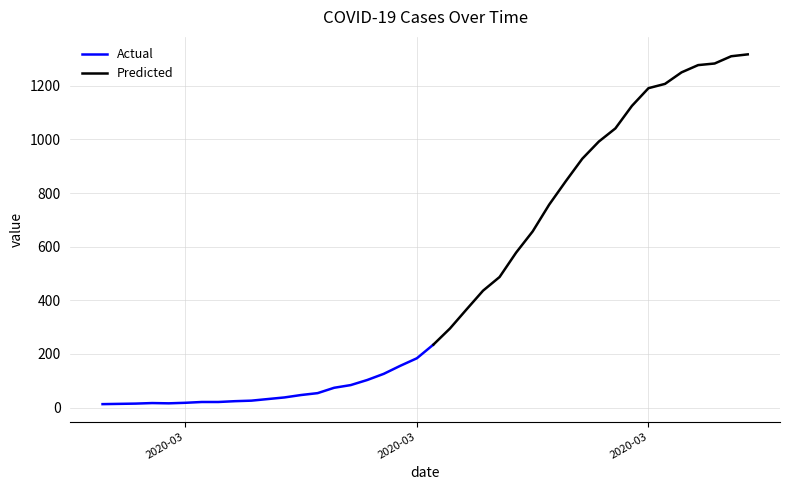

What is the difference between the second highest and minimum values?

1297